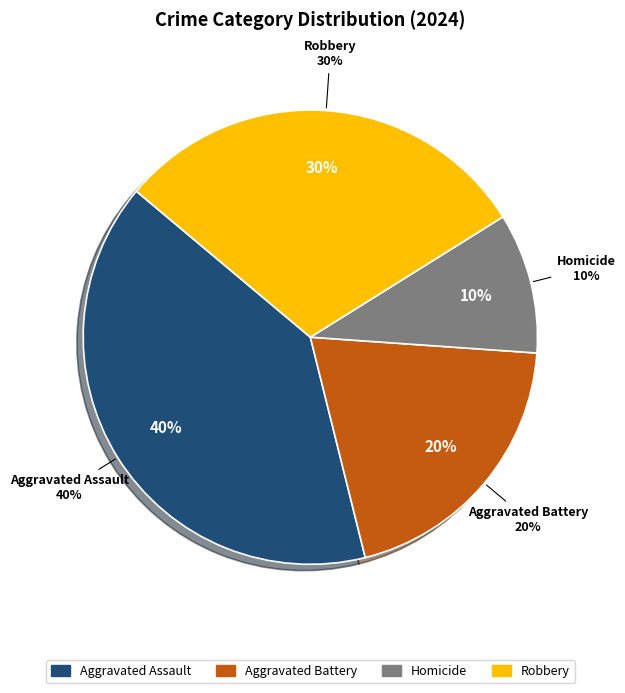

What percentage is the Aggravated Battery slice, to the nearest percent?

20%